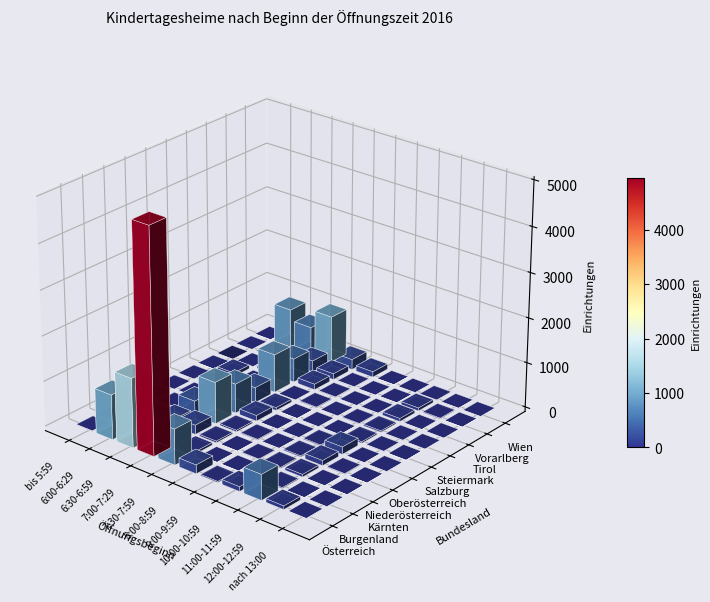

Reading left to right, extract all data points from this chart.

Österreich: 11	995	1538	4959	794	194	24	103	564	78	7
Burgenland: 0	0	31	172	54	3	1	1	22	1	0
Kärnten: 5	8	156	206	36	3	13	21	57	4	2
Niederösterreich: 2	16	324	926	35	18	7	25	112	15	2
Oberösterreich: 0	11	244	652	124	5	0	21	164	6	0
Salzburg: 0	8	91	336	62	2	0	6	33	10	1
Steiermark: 2	84	0	852	0	17	0	14	32	10	0
Tirol: 0	0	58	524	125	14	0	9	68	7	0
Vorarlberg: 0	0	9	251	130	11	0	6	66	18	2
Wien: 2	868	625	1040	228	121	3	0	10	7	0